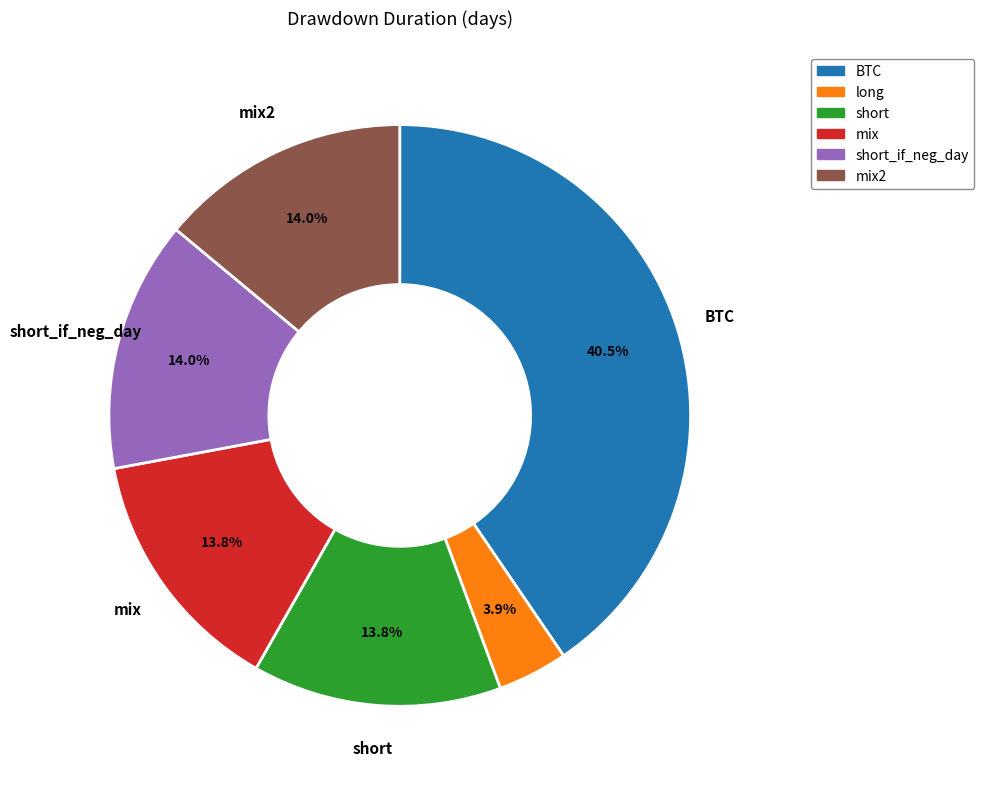

To the nearest percent, what is the difference between the largest and smallest slice percentages?

37%